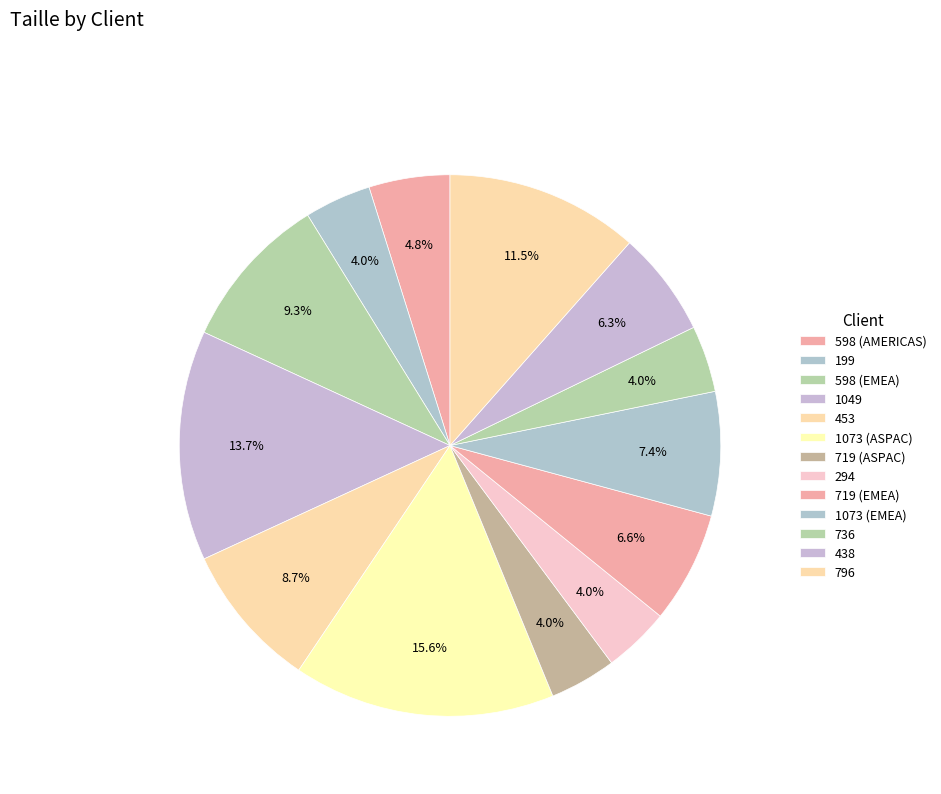

Is there a majority slice in this chart?

No